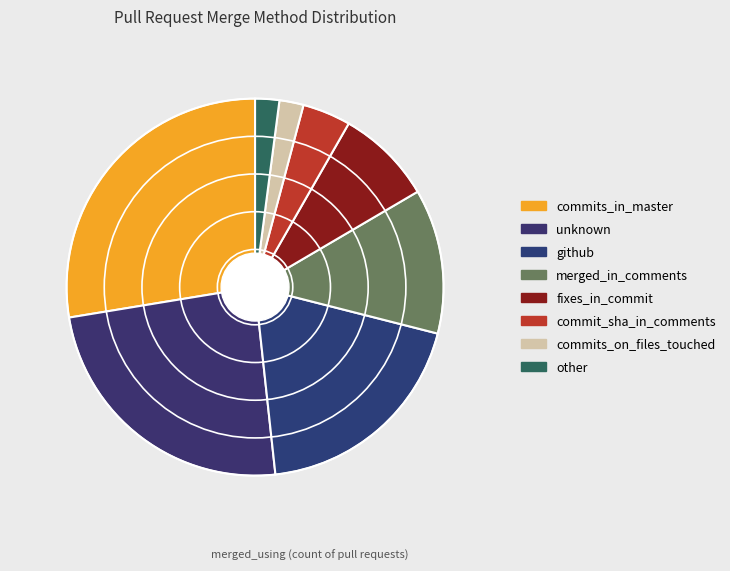

To the nearest percent, what is the difference between the commit_sha_in_comments and merged_in_comments slice percentages?

8%